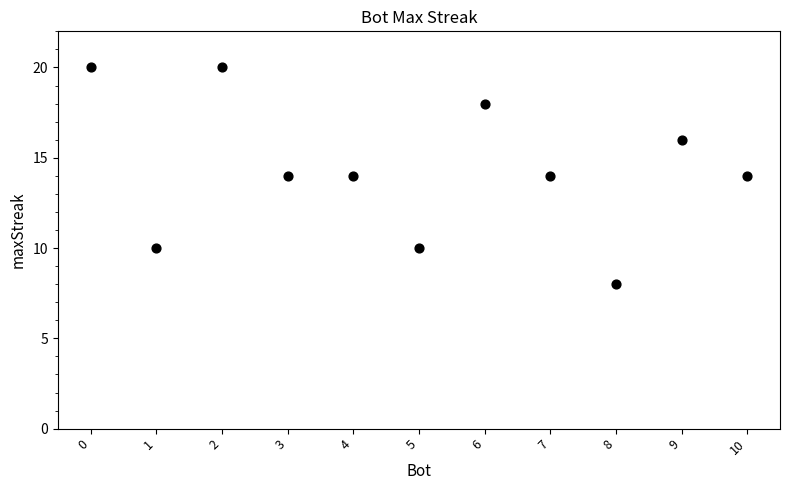

What is the average X value?

5